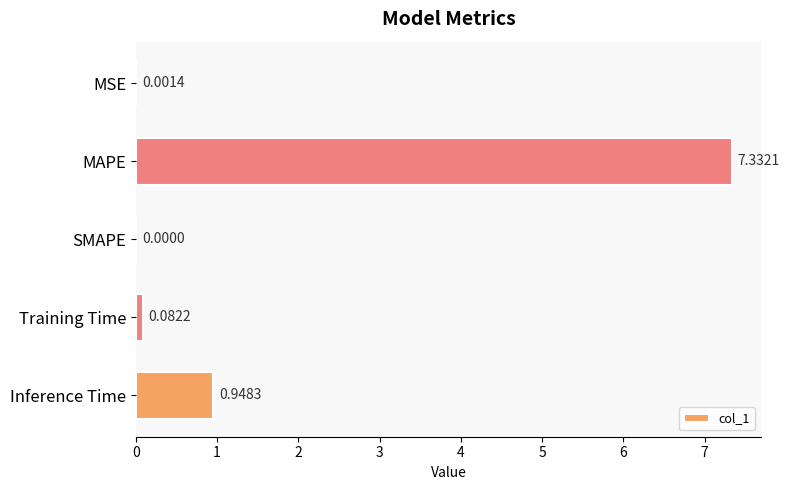

Between Training Time and MAPE, which is larger?

MAPE